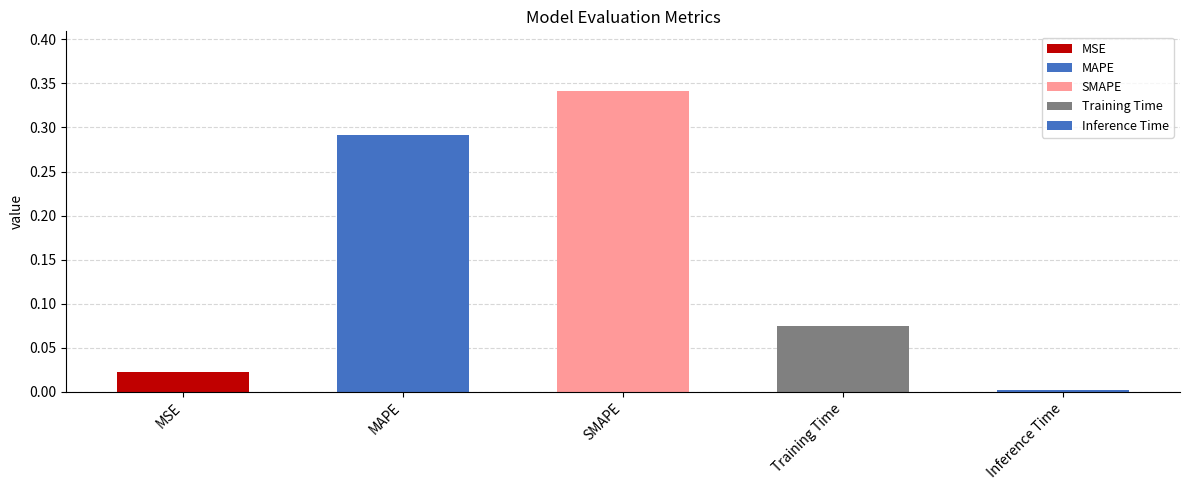

Which label corresponds to the smallest value in the chart?

Inference Time